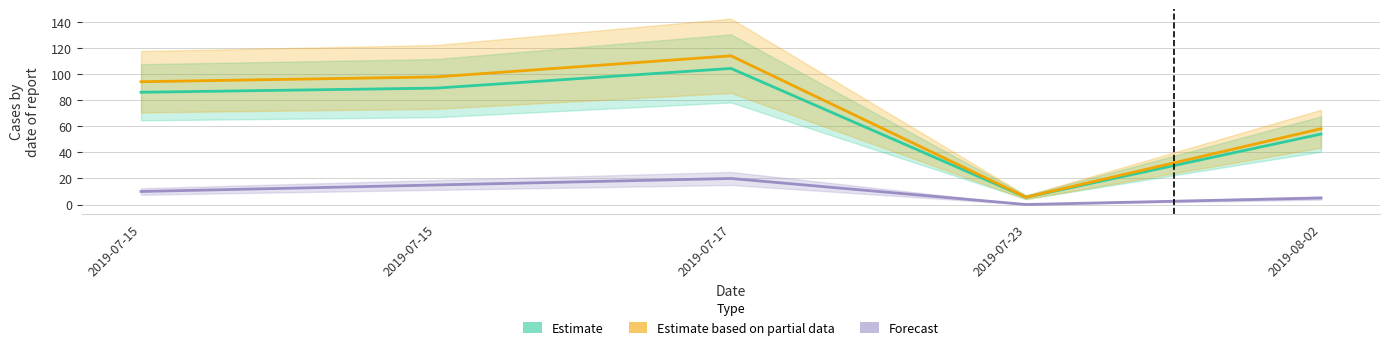

Which category has the highest value in the Estimate series?

2019-07-17